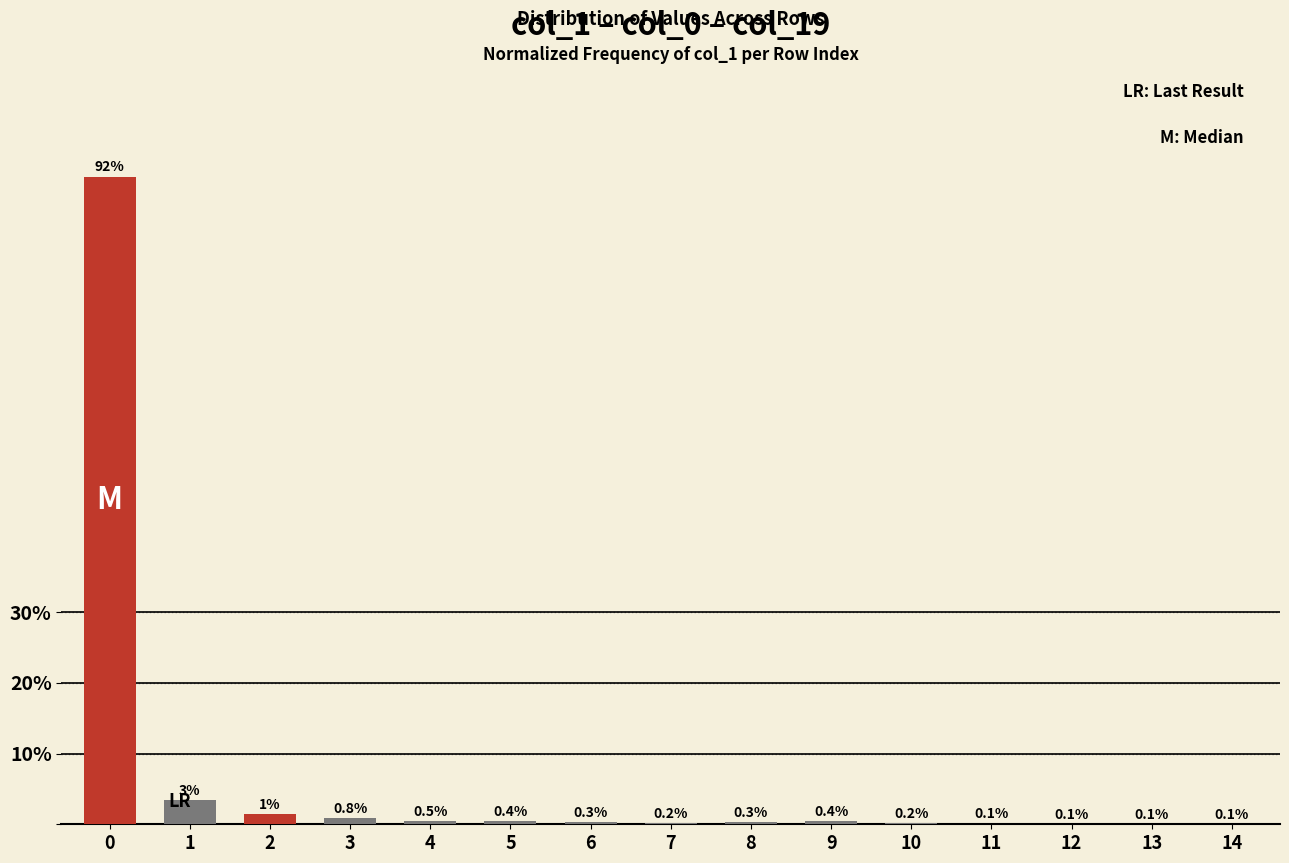

What is the maximum value shown in the chart?

91.6